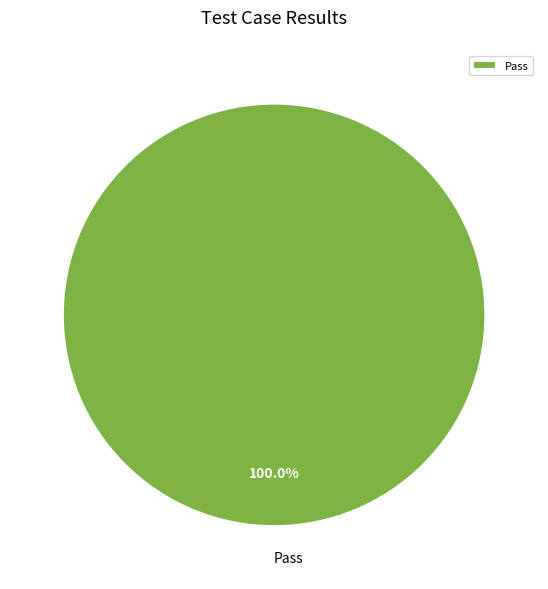

Which slice represents more than half of the pie?

Pass